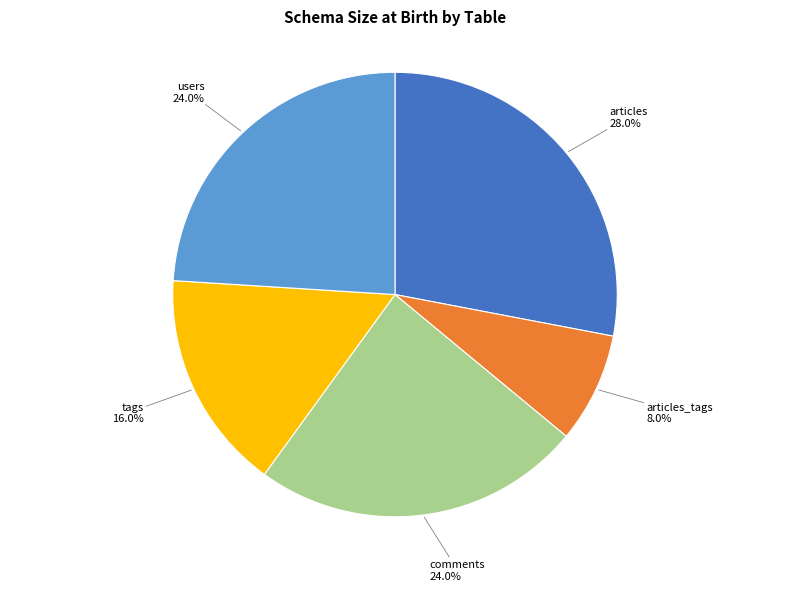

Count the number of slices in the pie.

5